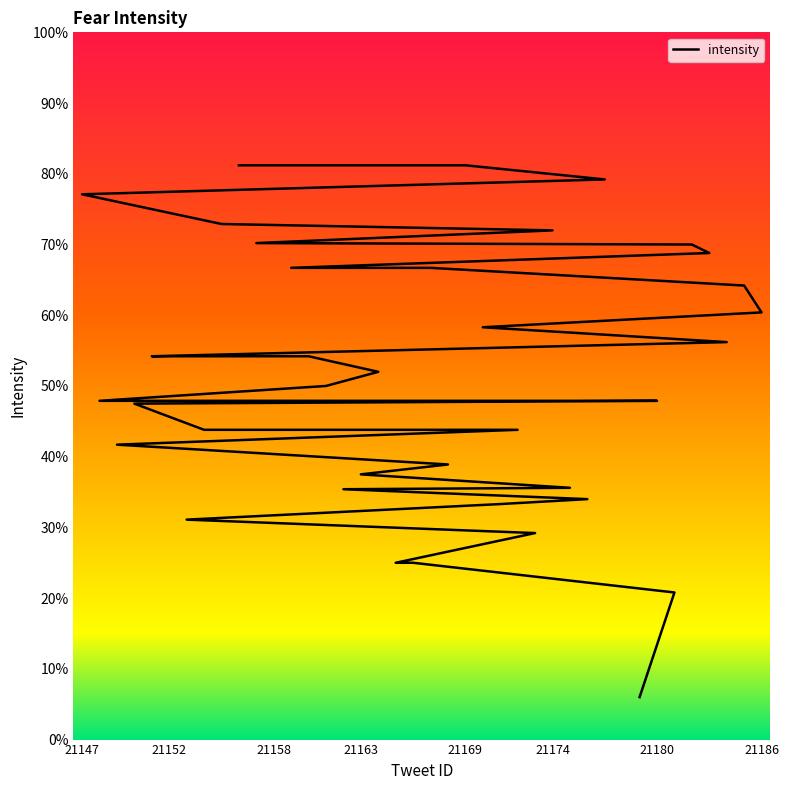

How many lines are shown in the chart?

1